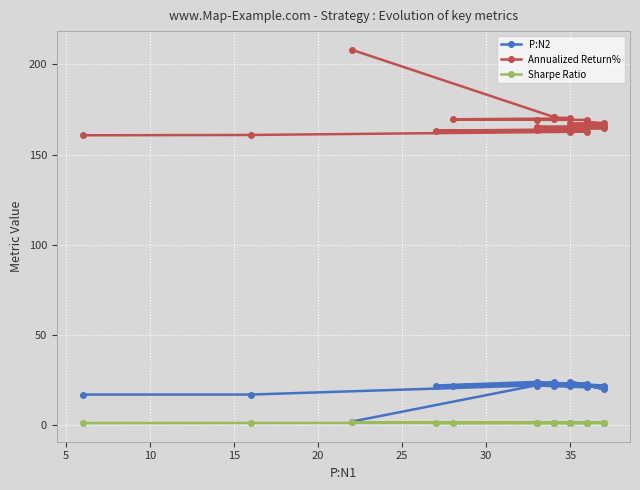

How many categories are shown in the chart?

20